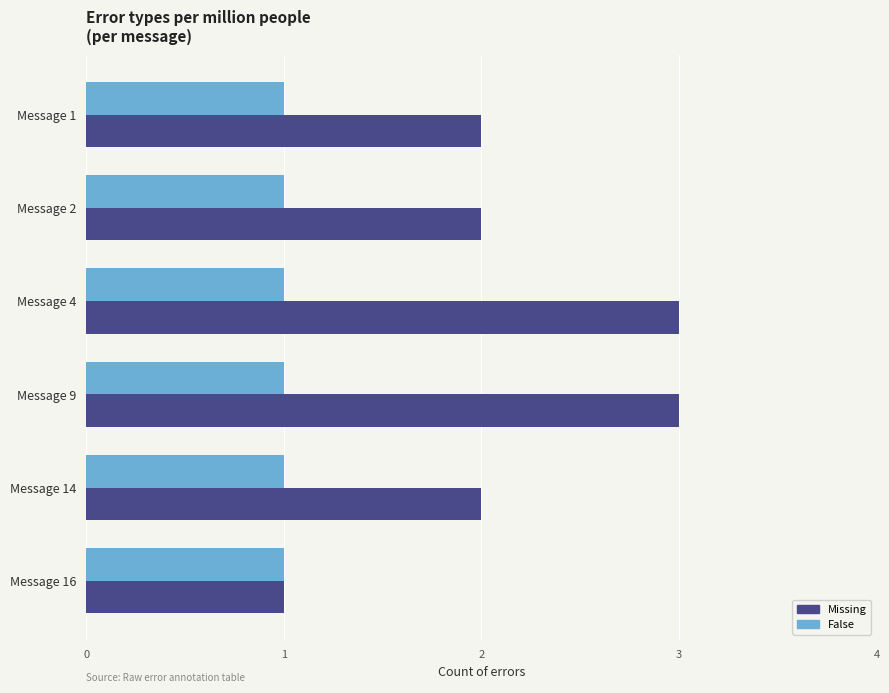

What is the sum of all Missing values?

13